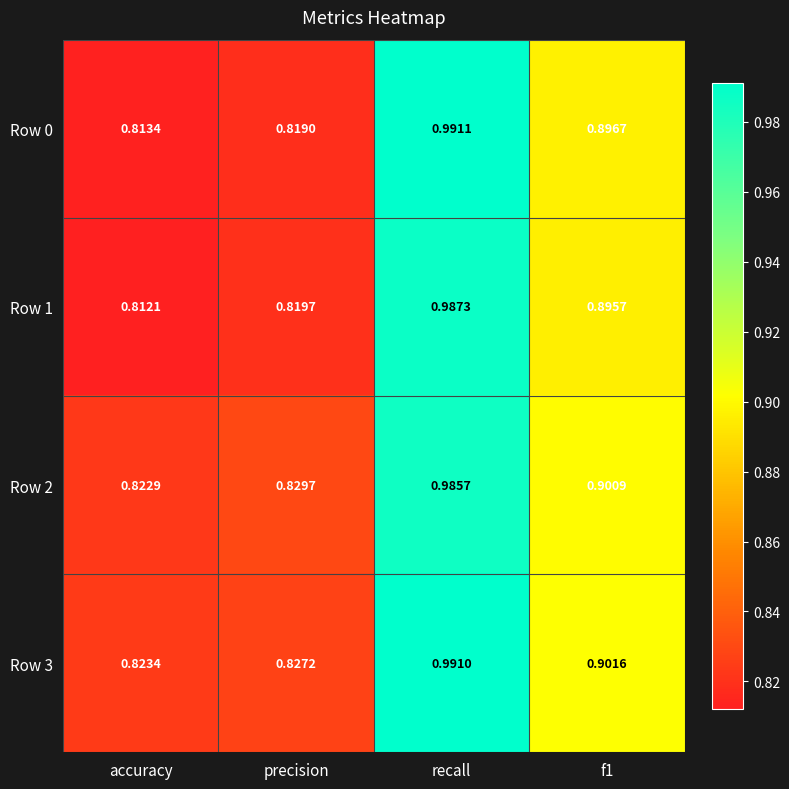

Where is Row 3 nearest to the value 0?

accuracy